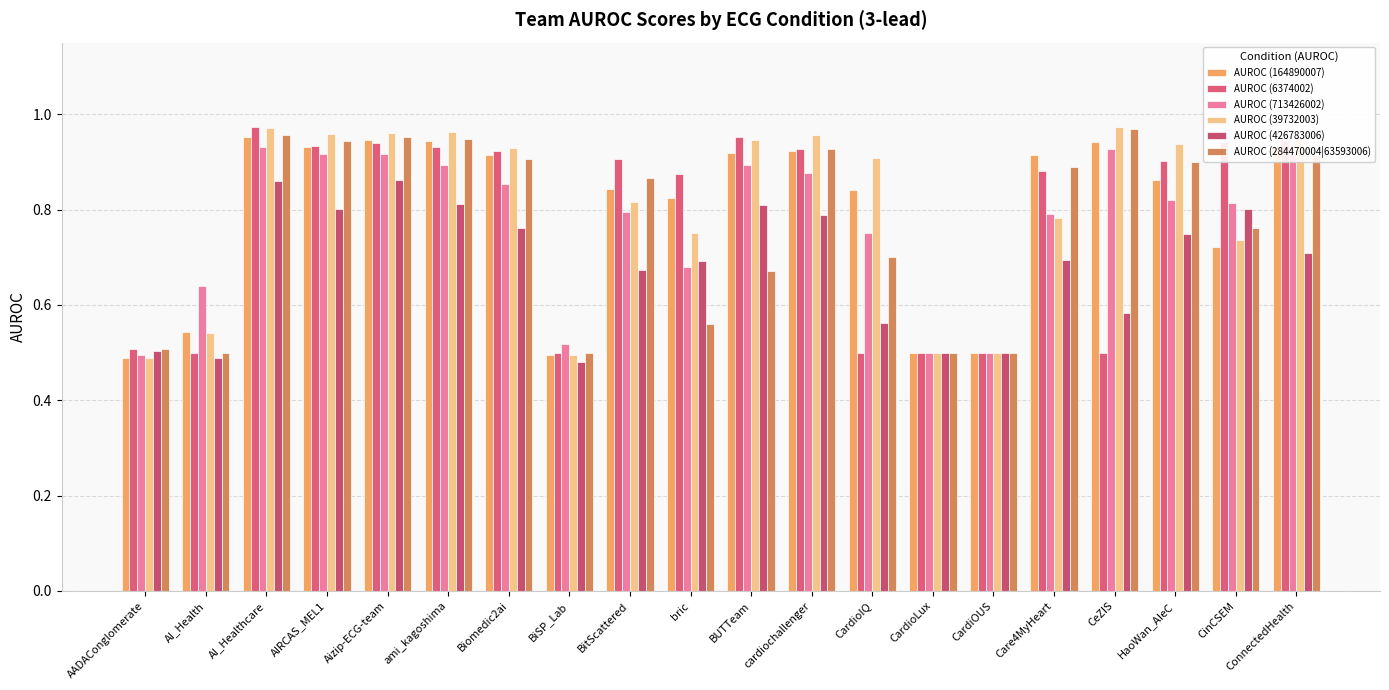

The AUROC (713426002) series shows 0.8 at HaoWan_AIeC. True or false?

True